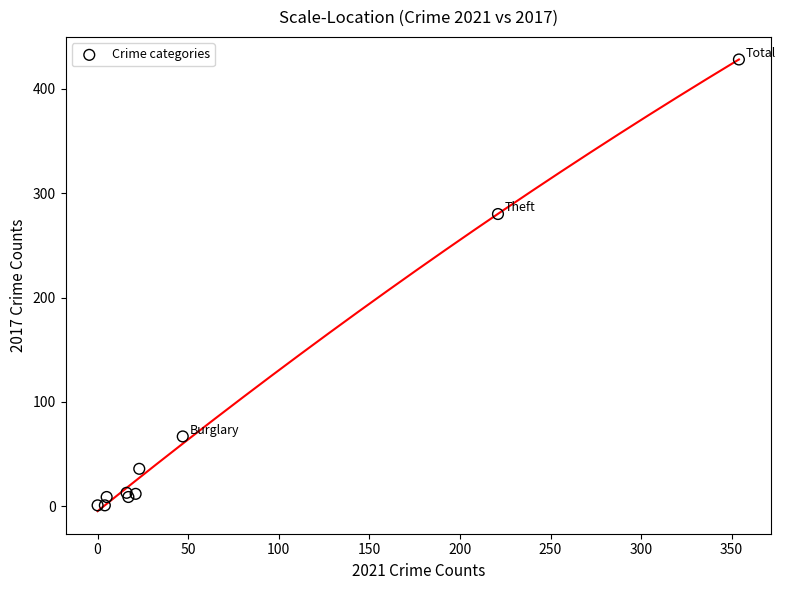

What Y value in the scatter plot is closest to 214?

280